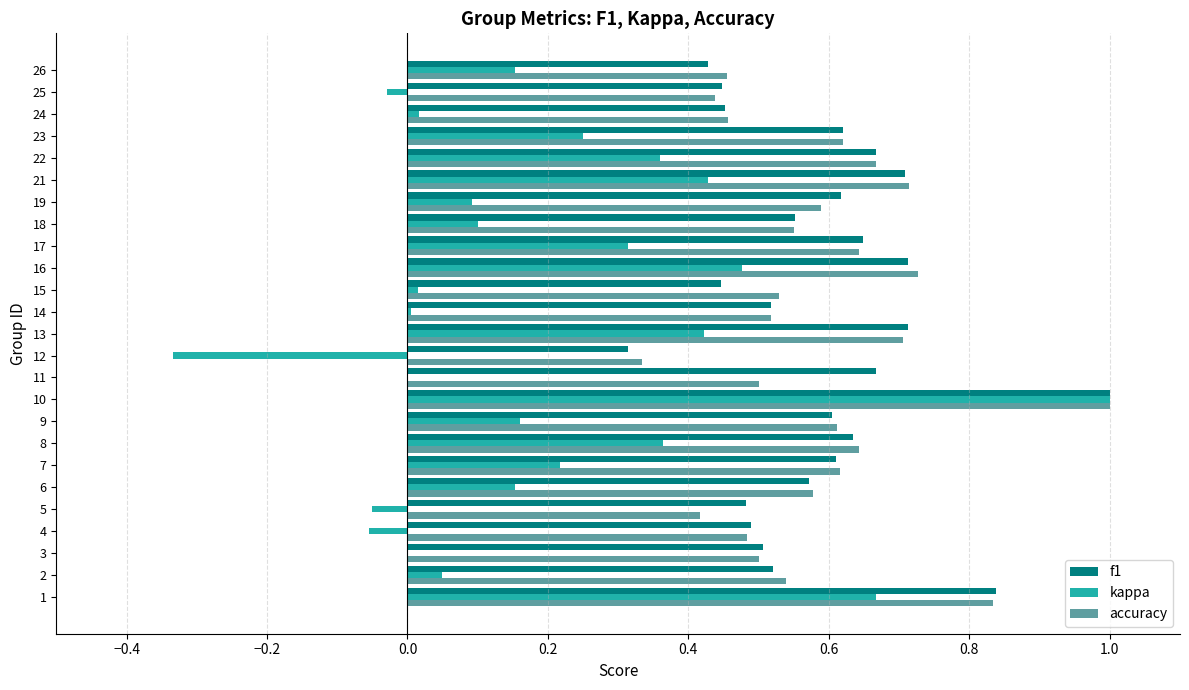

What is the highest value of the accuracy series?

1.0